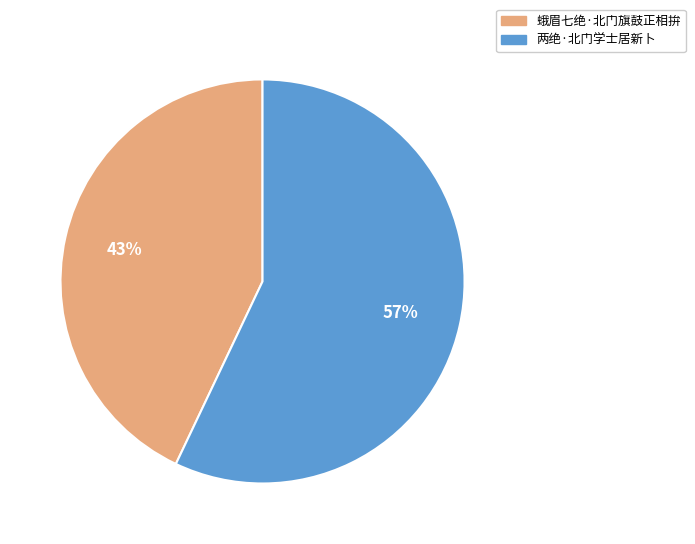

Which slice is the largest?

两绝·北门学士居新卜